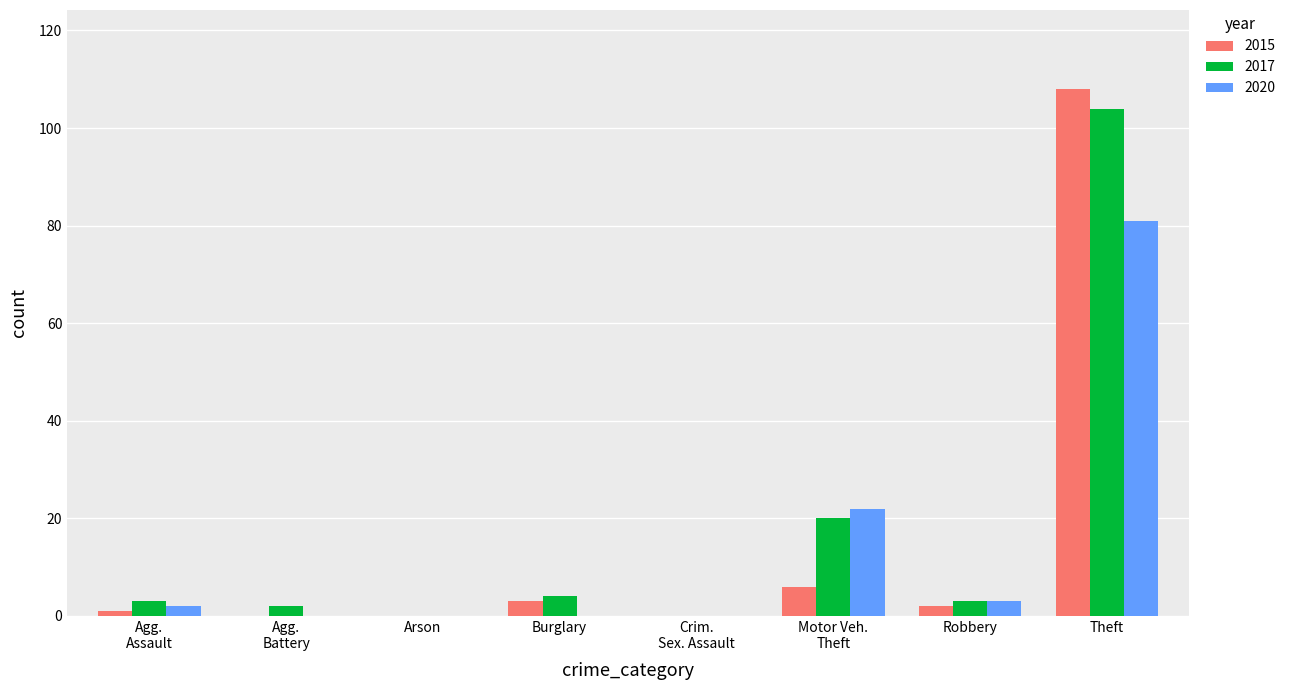

True or false: 2017 has a value of 26 at Theft.

False